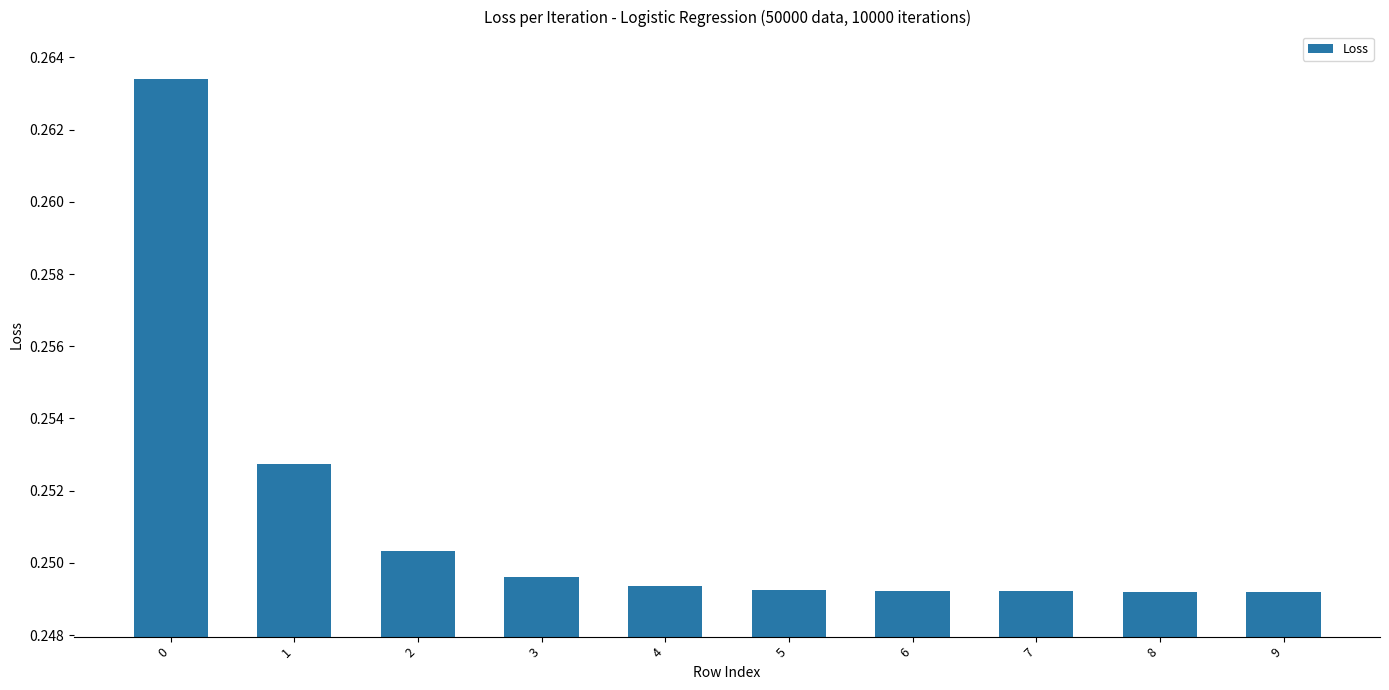

True or false: the data shows 0.1 at 9.

False